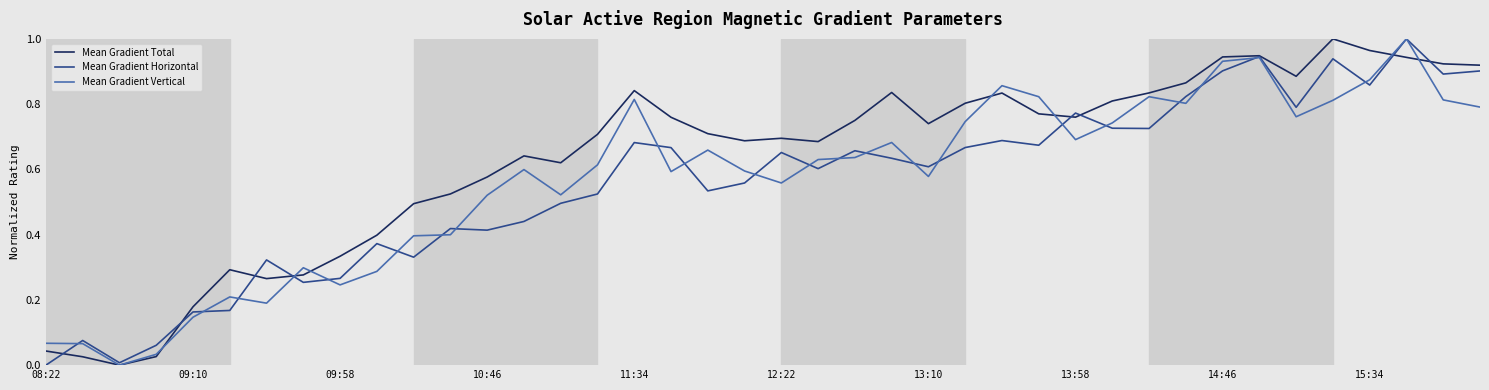

True or false: Mean Gradient Vertical and Mean Gradient Total intersect in this chart.

True